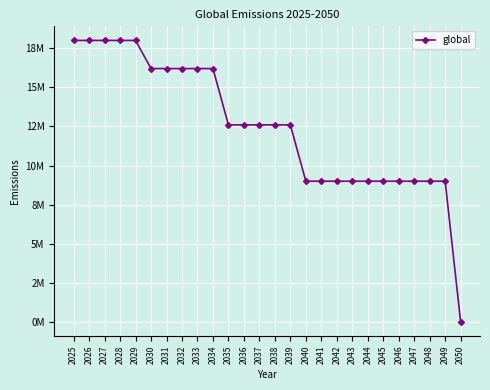

True or false: the data has more than 2 interior local peaks.

False